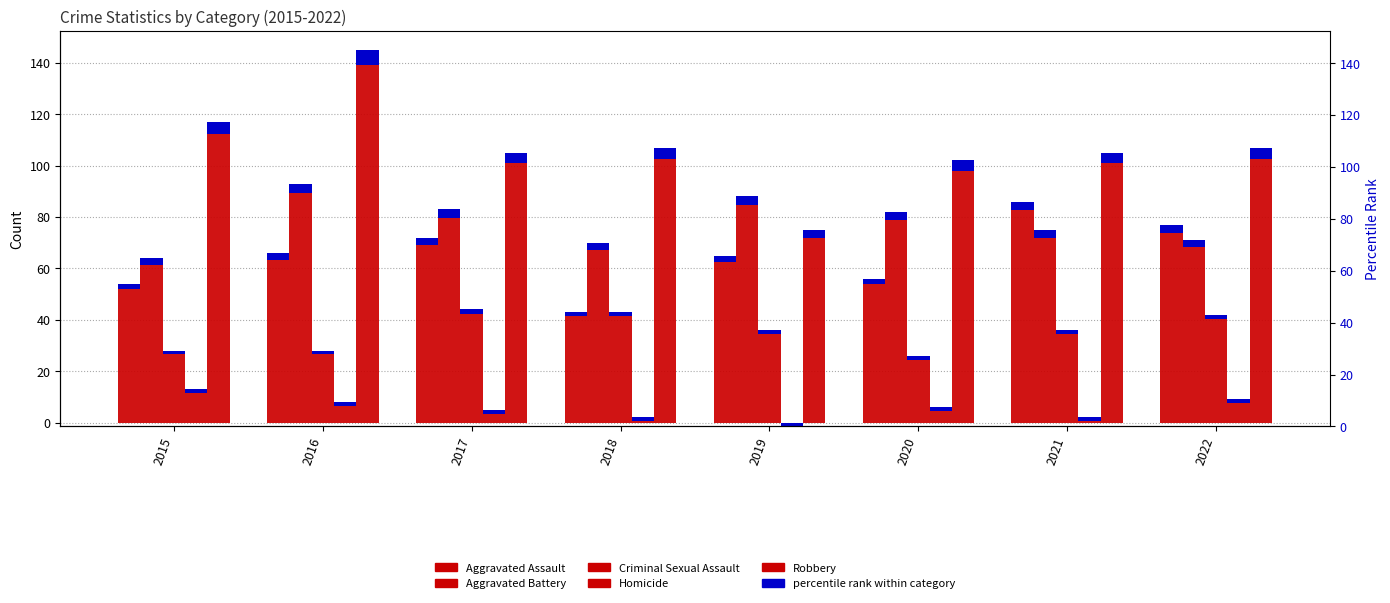

Are the bars horizontal?

No